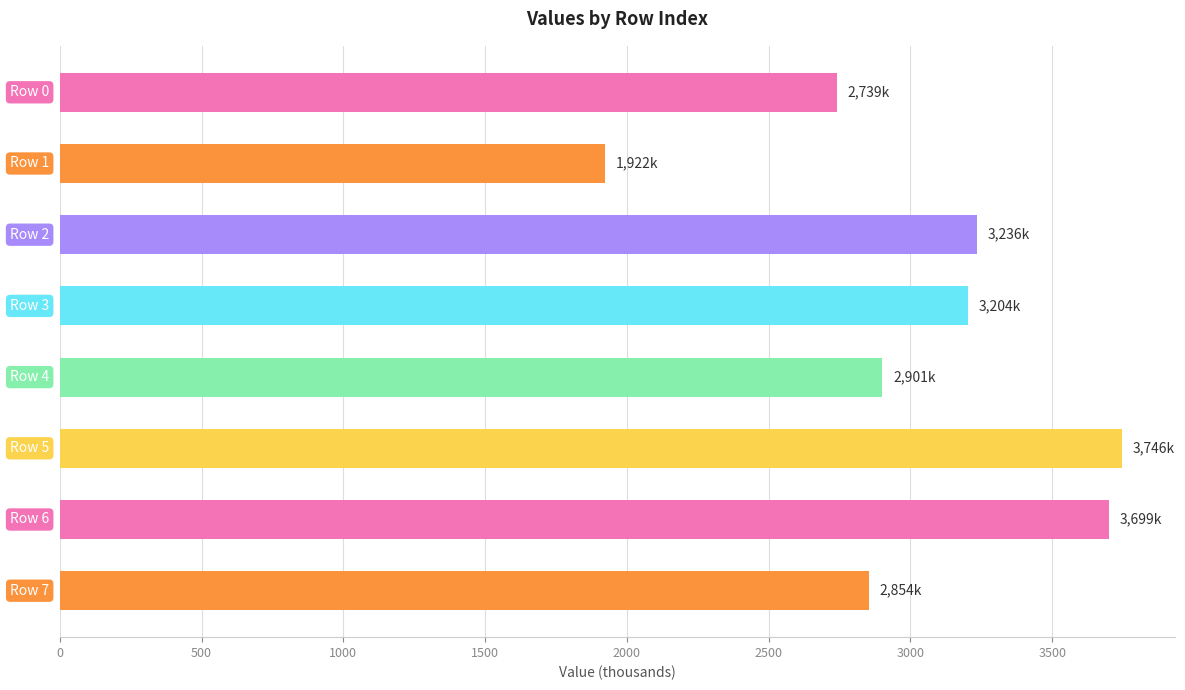

What is the value of the 7th bar from the top?

3699.1